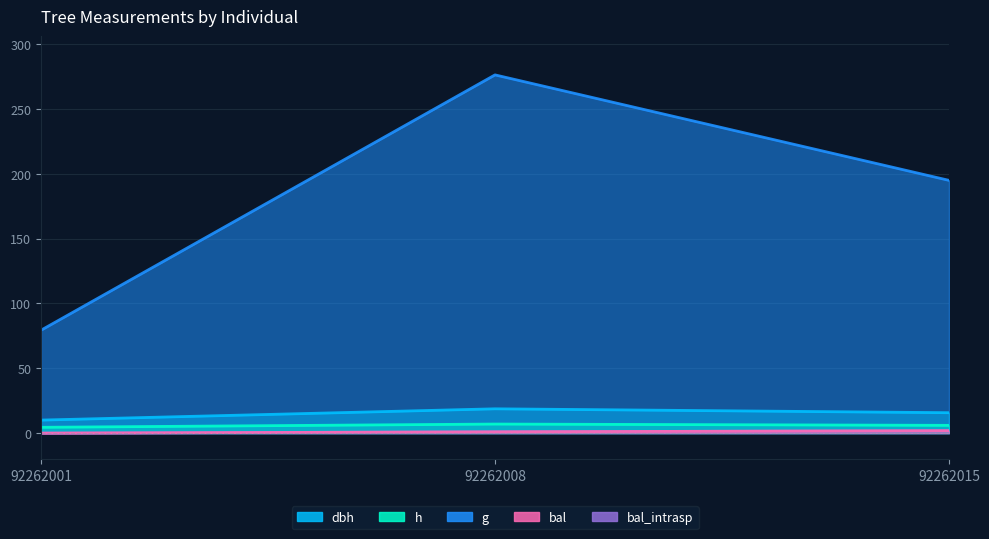

At which category is the sum across all series the highest?

92262008